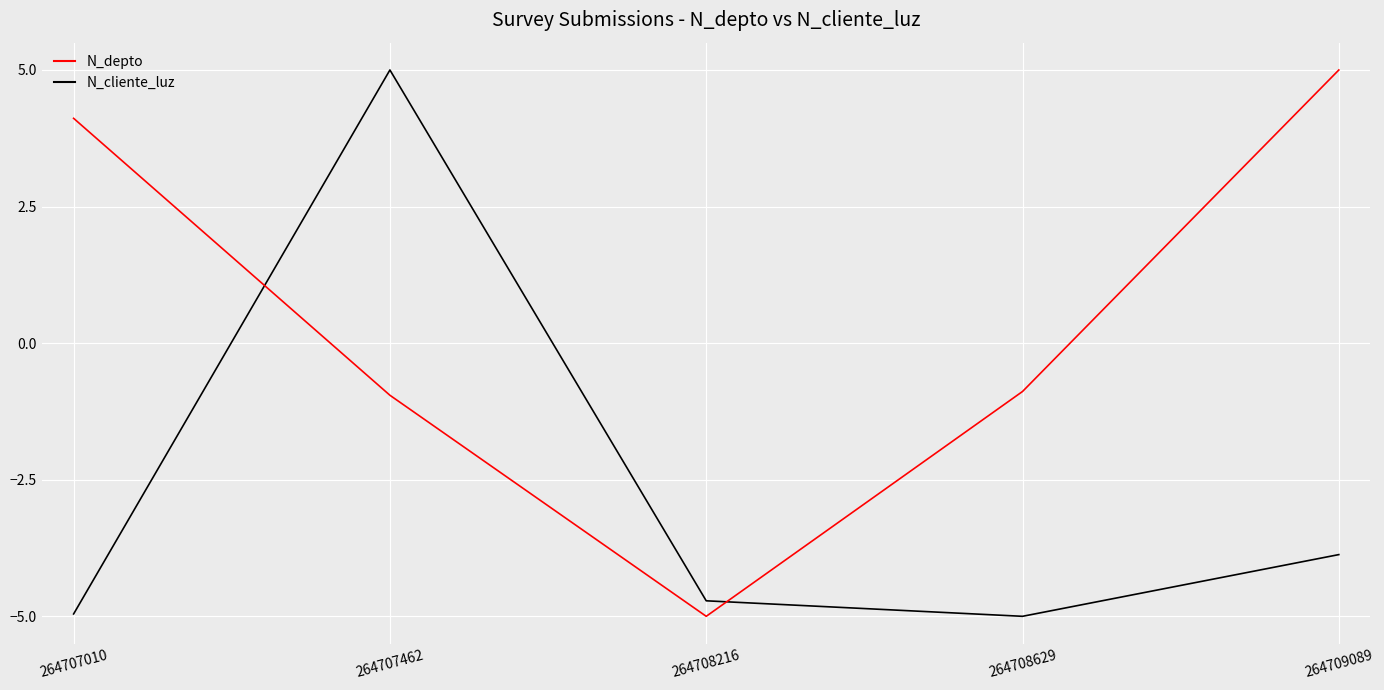

What is the average value of the N_cliente_luz series?

-2.7